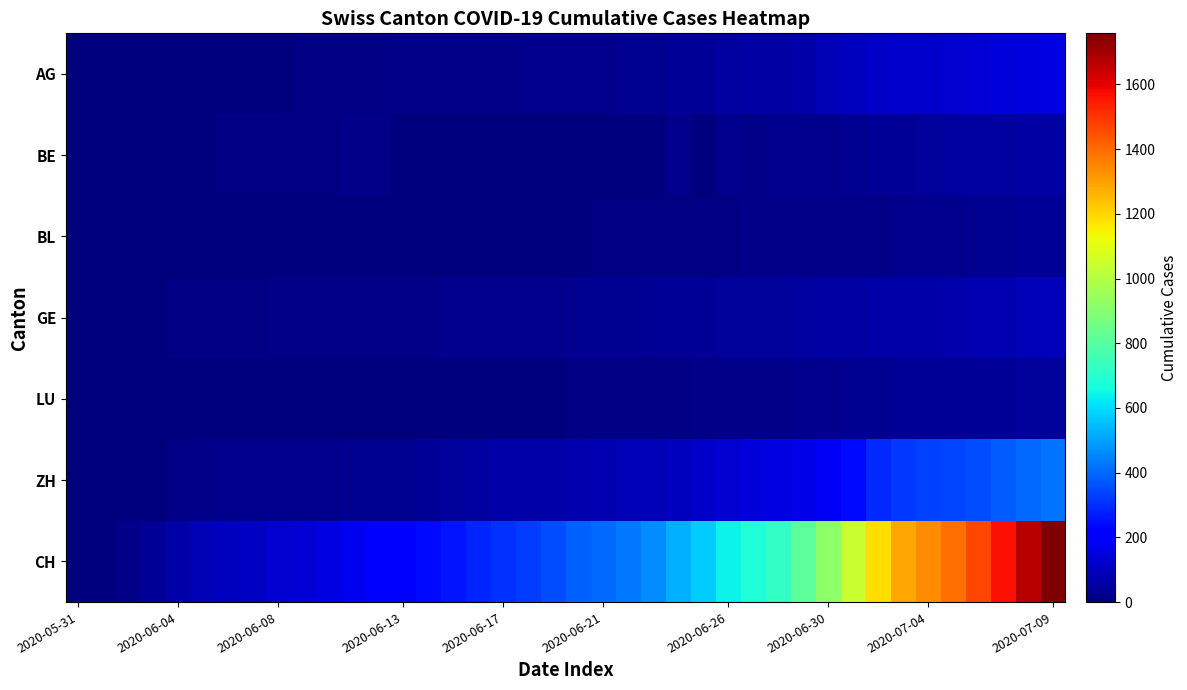

Rank the series by their maximum value, from lowest to highest.

BL, LU, BE, GE, AG, ZH, CH